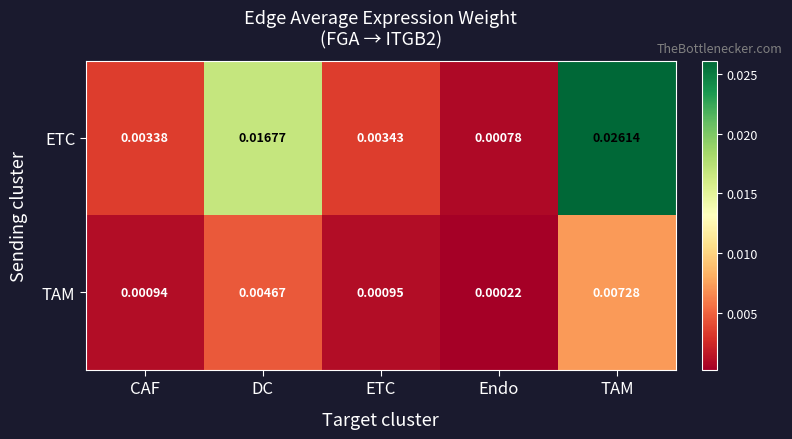

Which series has the largest total across all categories?

ETC